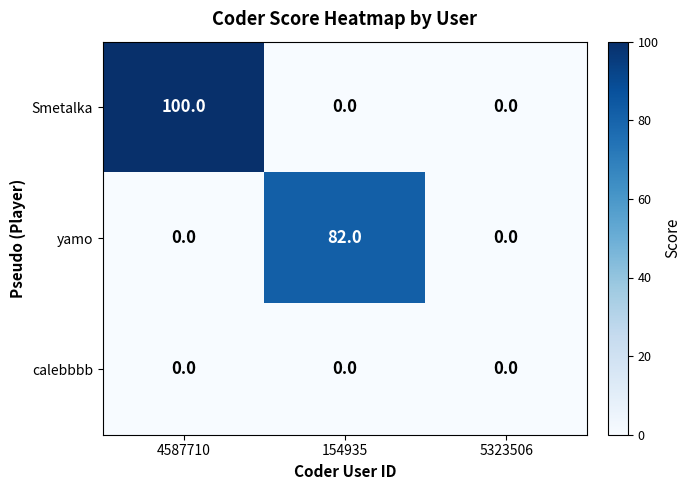

What is the difference between the Smetalka values at 4587710 and 154935?

100